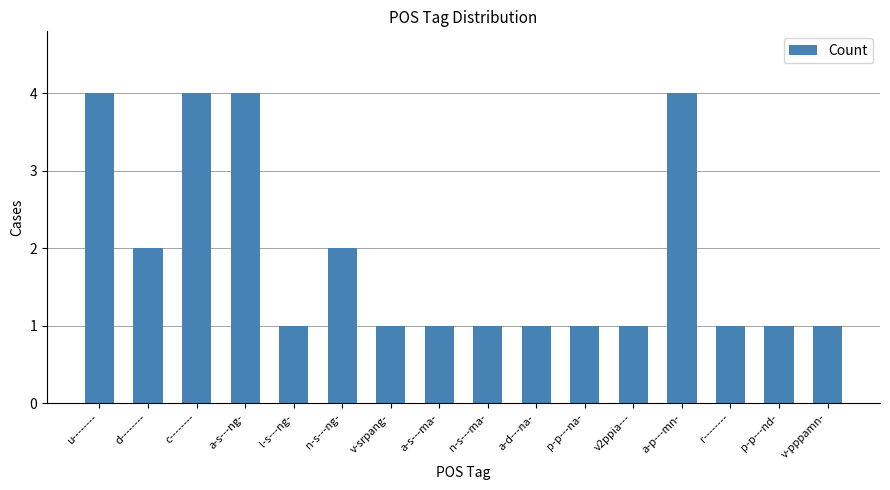

Count the values in the range 1 to 4.

16